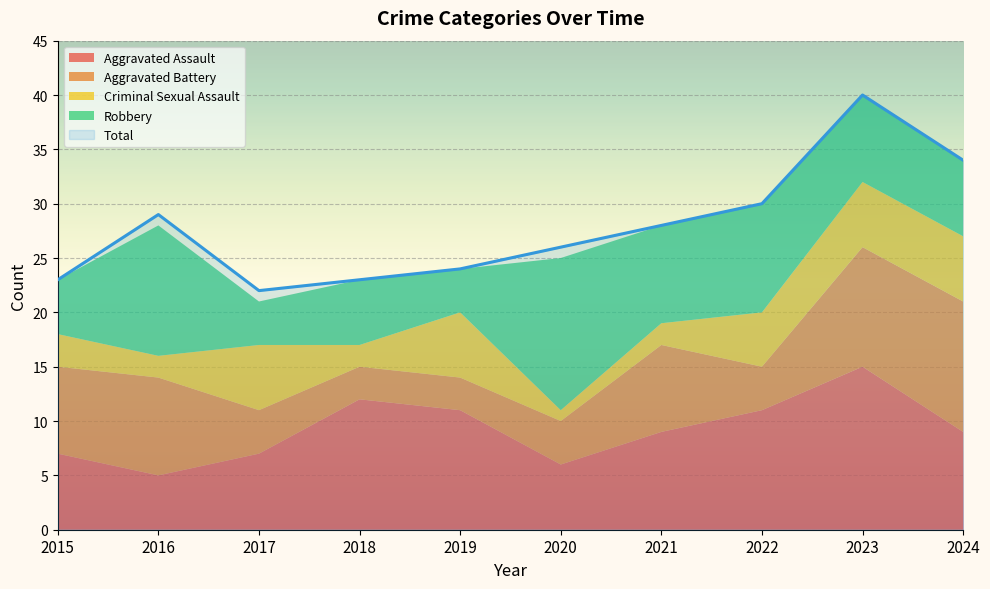

What is the sum of all Total values?

279